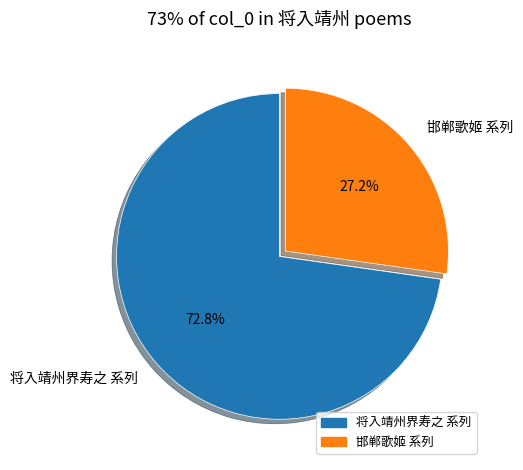

Does 将入靖州界寿之 系列 account for over 50% of the chart?

Yes